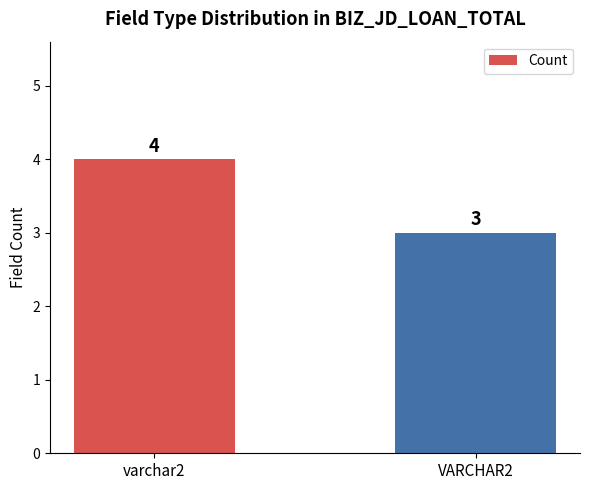

List the labels in order of value, largest first.

varchar2, VARCHAR2